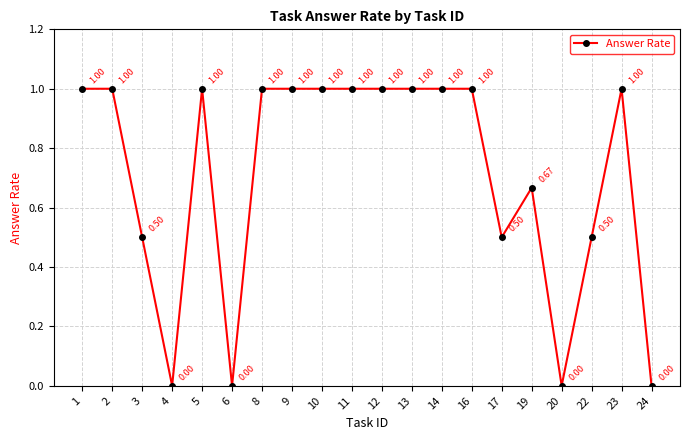

Count the number of data series in this chart.

1